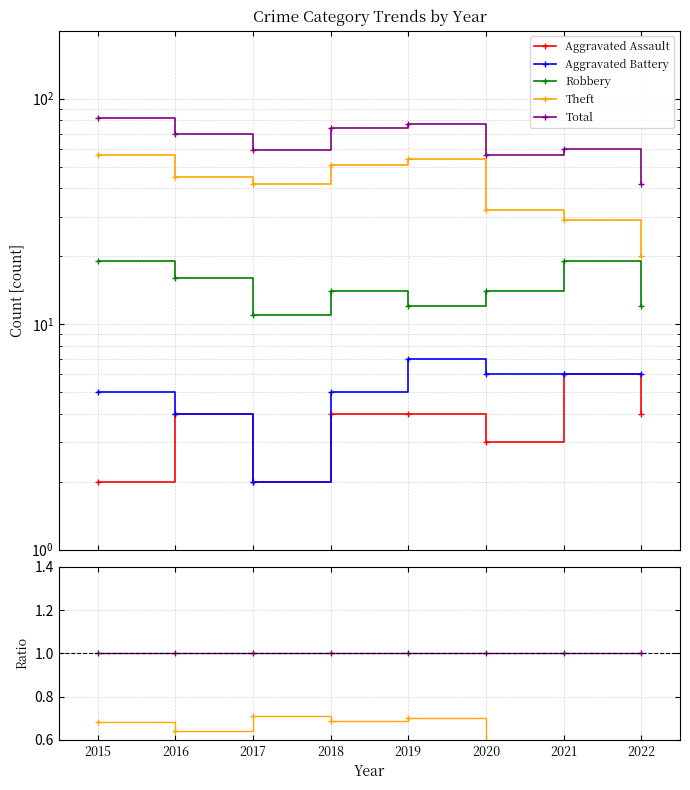

At 2022, list the series in order from largest to smallest.

Total, Theft, Robbery, Aggravated Battery, Aggravated Assault